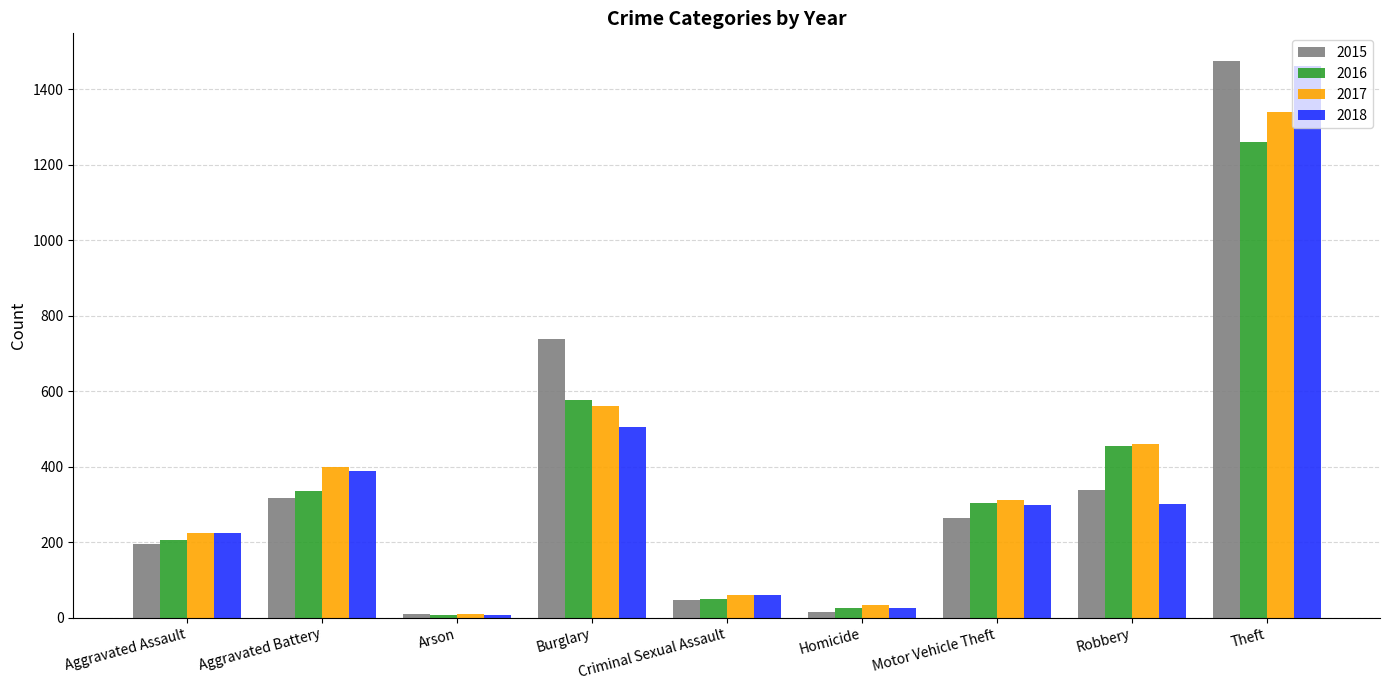

What is the difference between the maximum and minimum values in the 2016 series?

1252